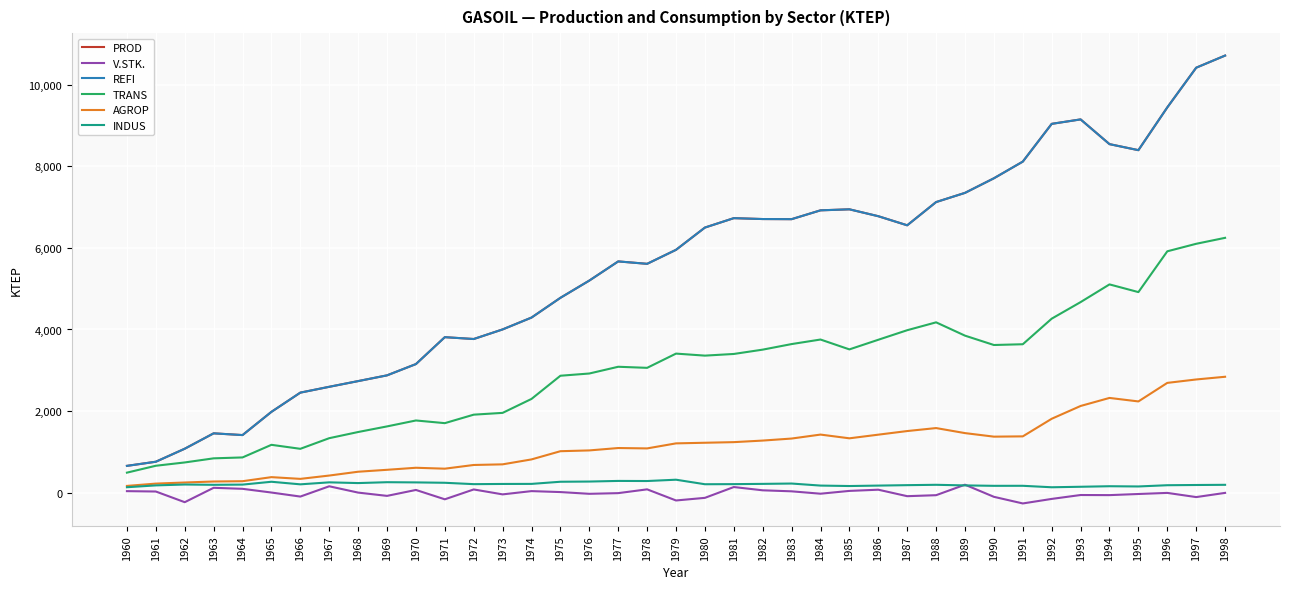

Is this an area chart (filled region under the line)?

No